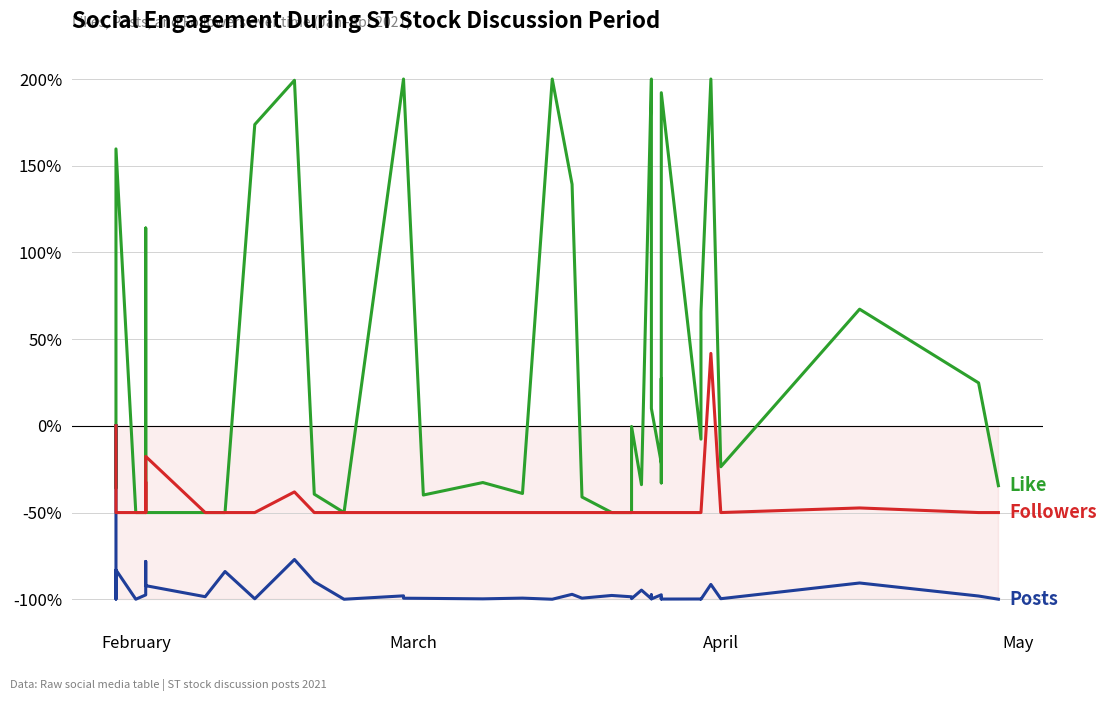

True or false: like and posts intersect in this chart.

False